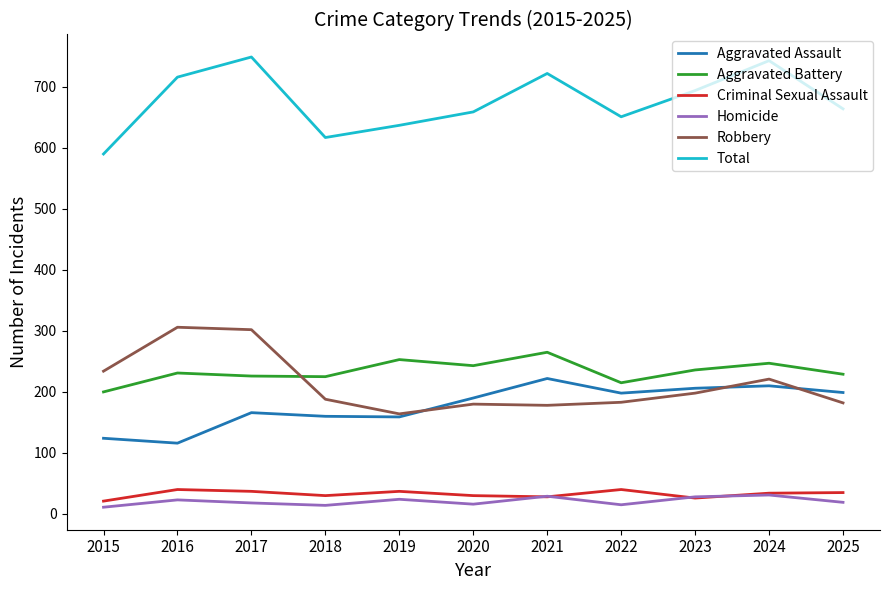

Which series has the largest range (max minus min)?

Total